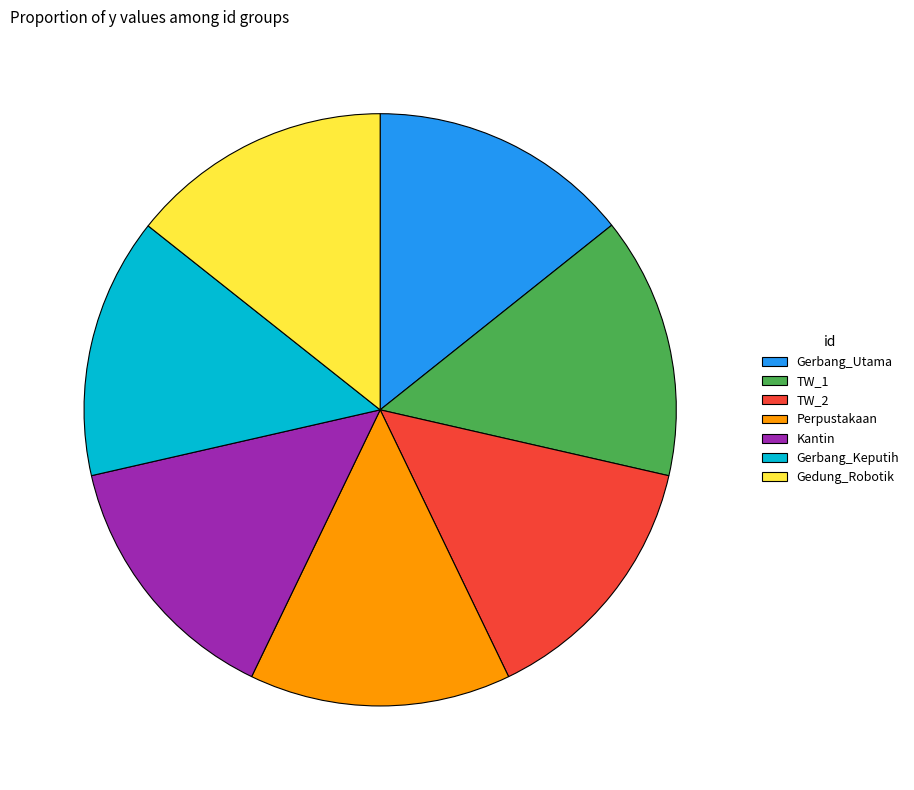

What is the ratio of the value at Kantin to the value at TW_2?

1.0